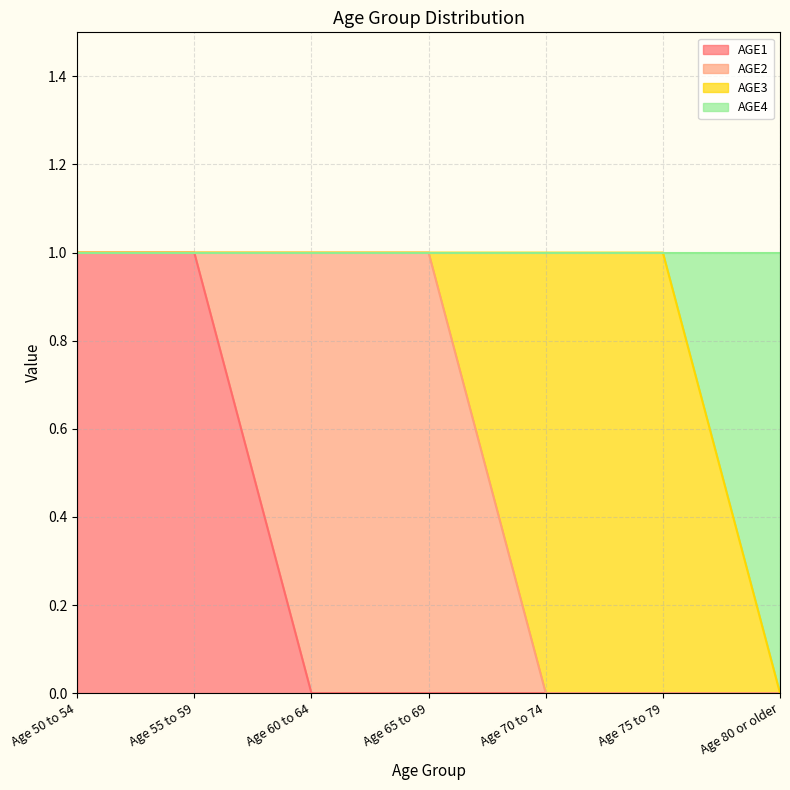

The AGE1 series shows 0 at Age 60 to 64. True or false?

True